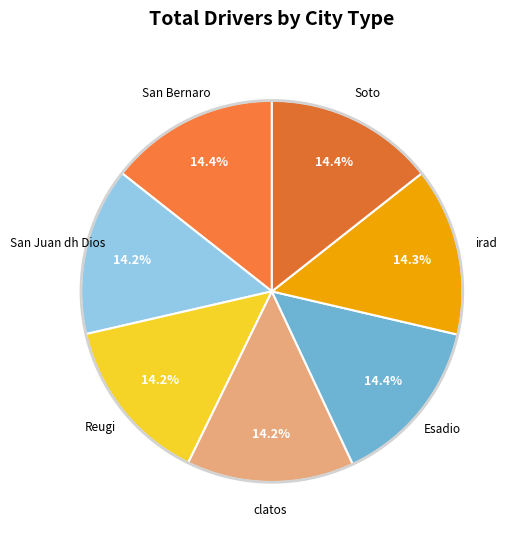

To the nearest percent, what is the average slice percentage?

14%